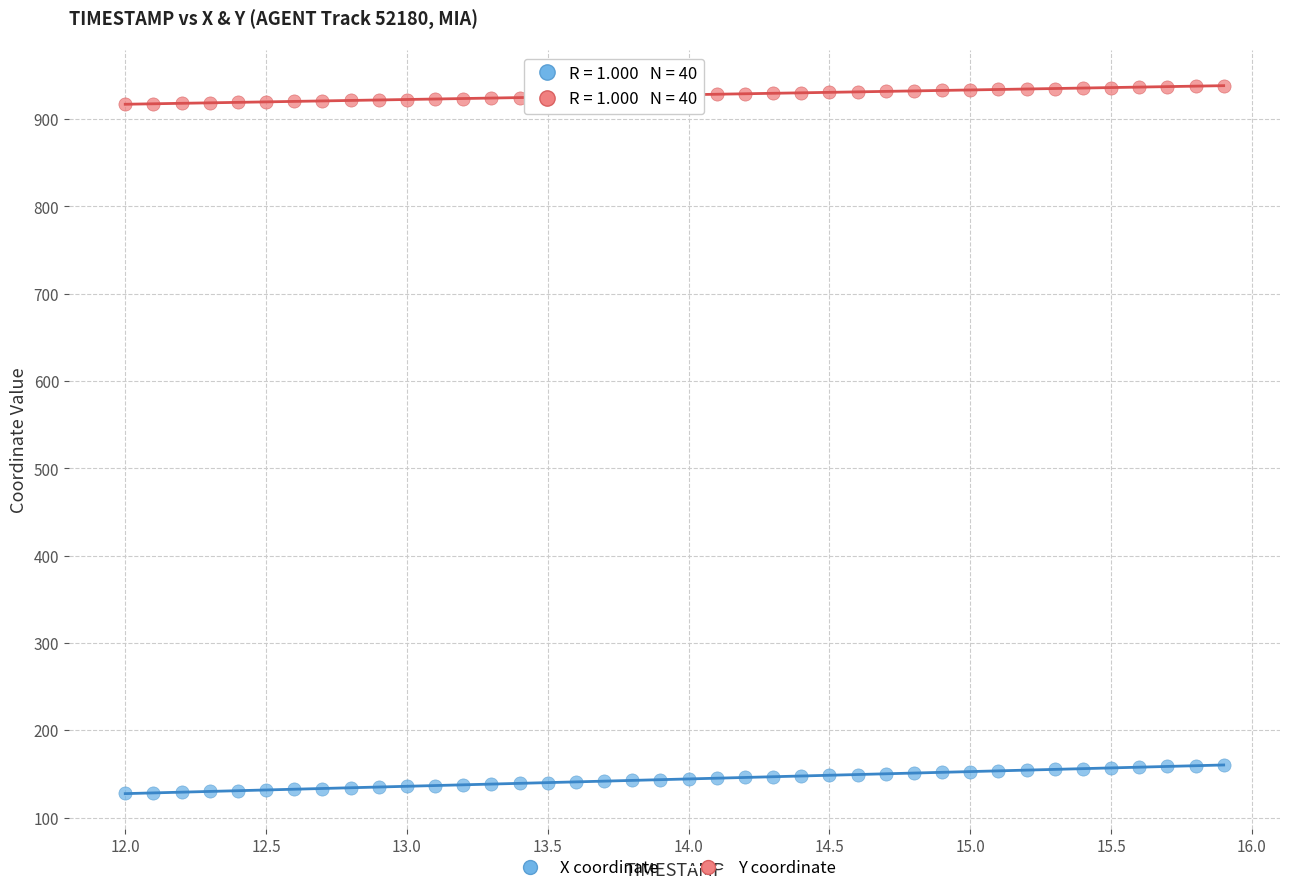

Which series has the widest spread of Y values?

X coordinate